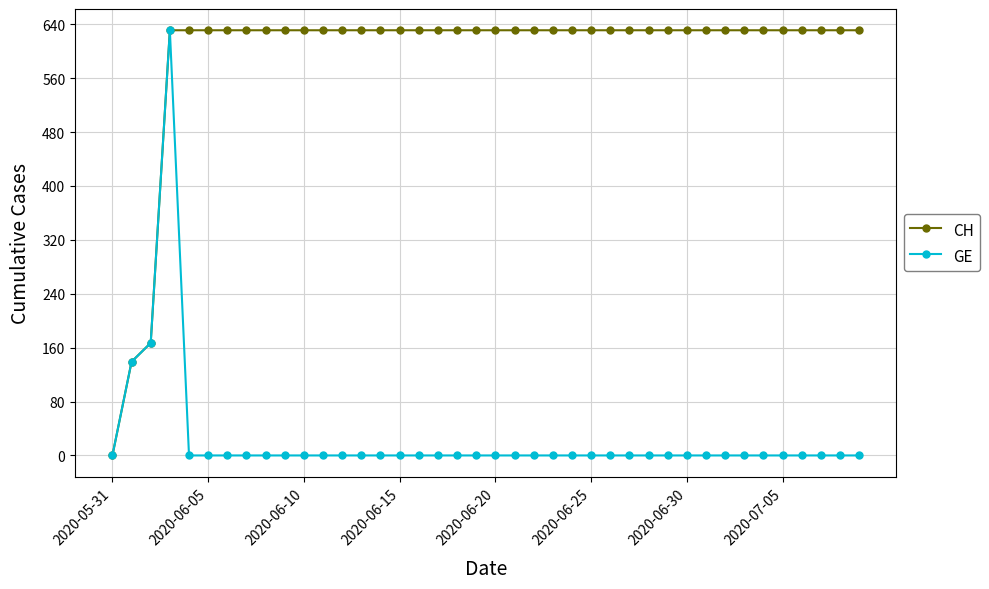

What is the maximum value shown in the chart?

631